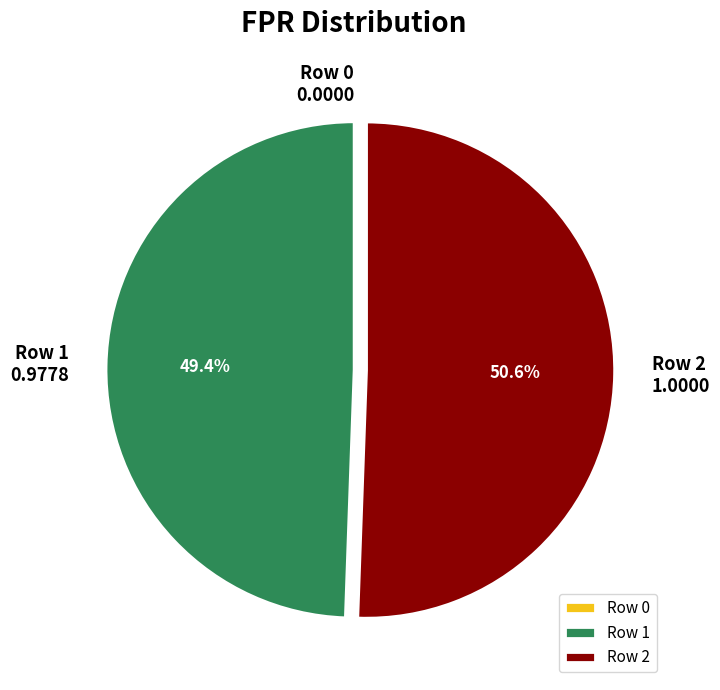

Approximately how many times larger is the value at Row 1 compared to Row 2?

1.0